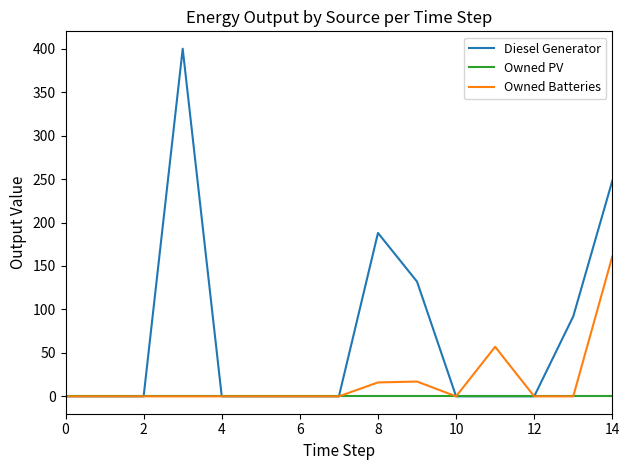

Rank the series by their maximum value, from lowest to highest.

Owned PV, Owned Batteries, Diesel Generator